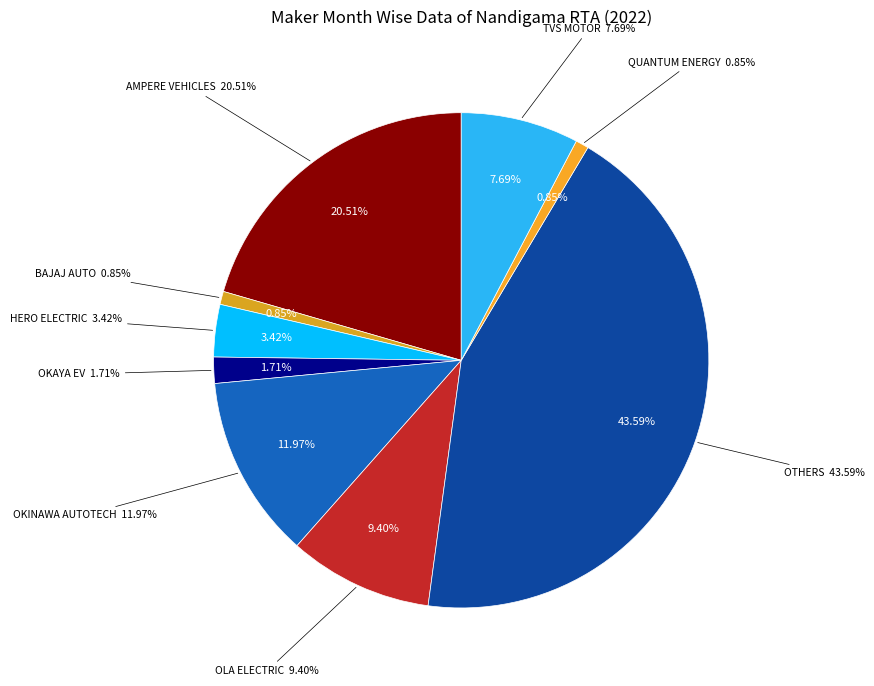

Approximately how many times larger is the value at OKAYA EV PVT LTD compared to BAJAJ AUTO LTD?

2.0